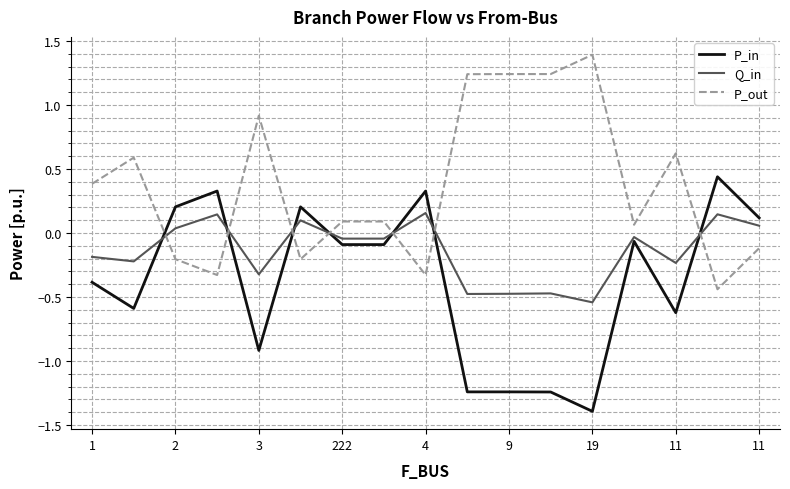

What is the minimum value shown in the chart?

-1.4